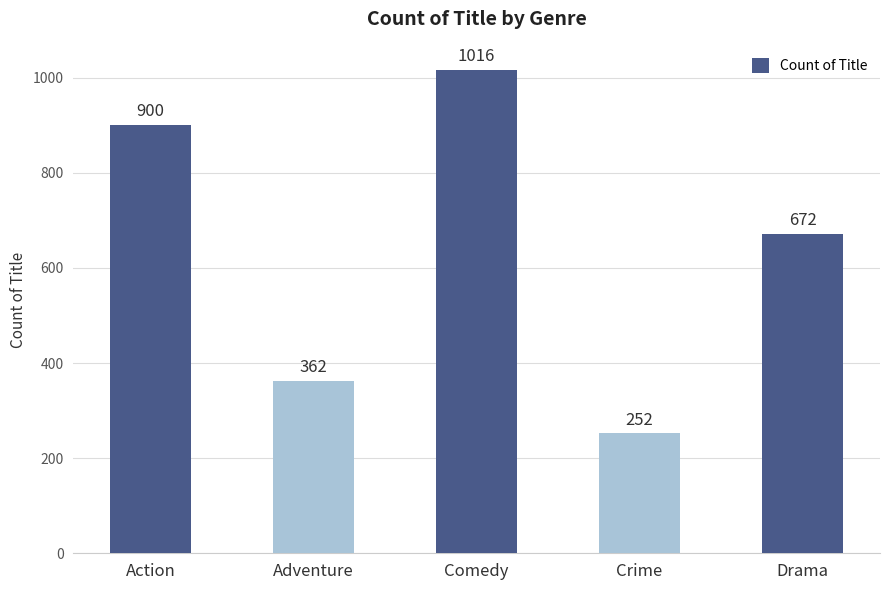

The chart shows a value of 389 at Crime. True or false?

False